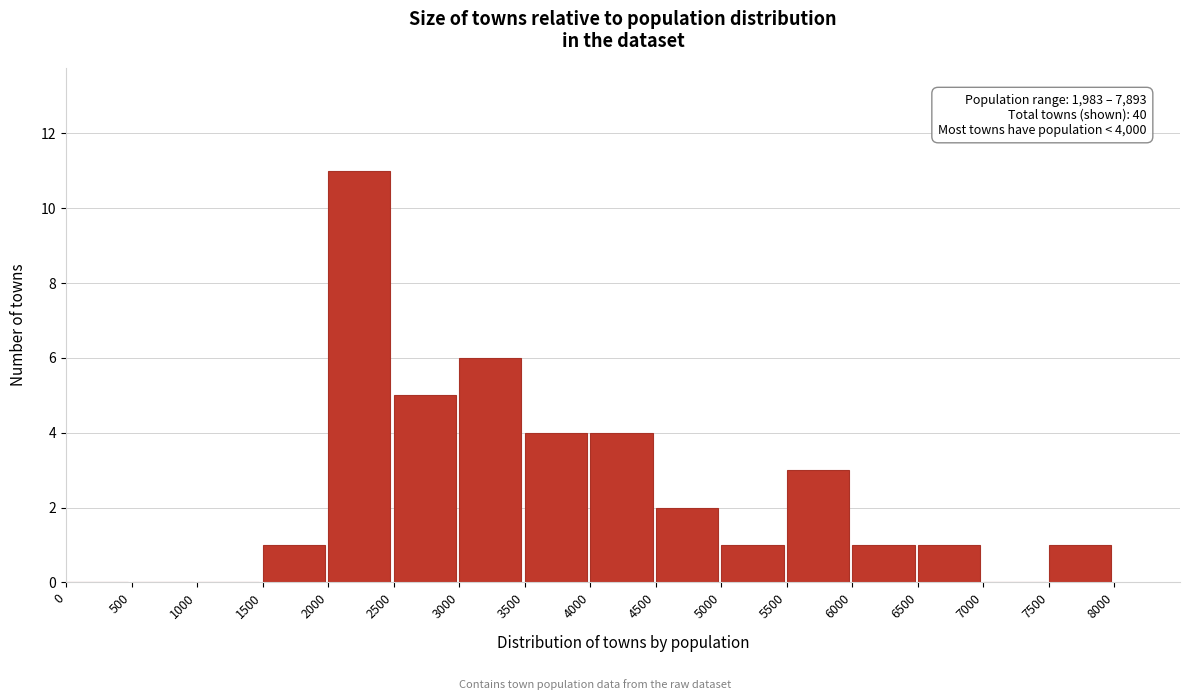

Which range on the x-axis has the tallest bar?

2000 to 2500